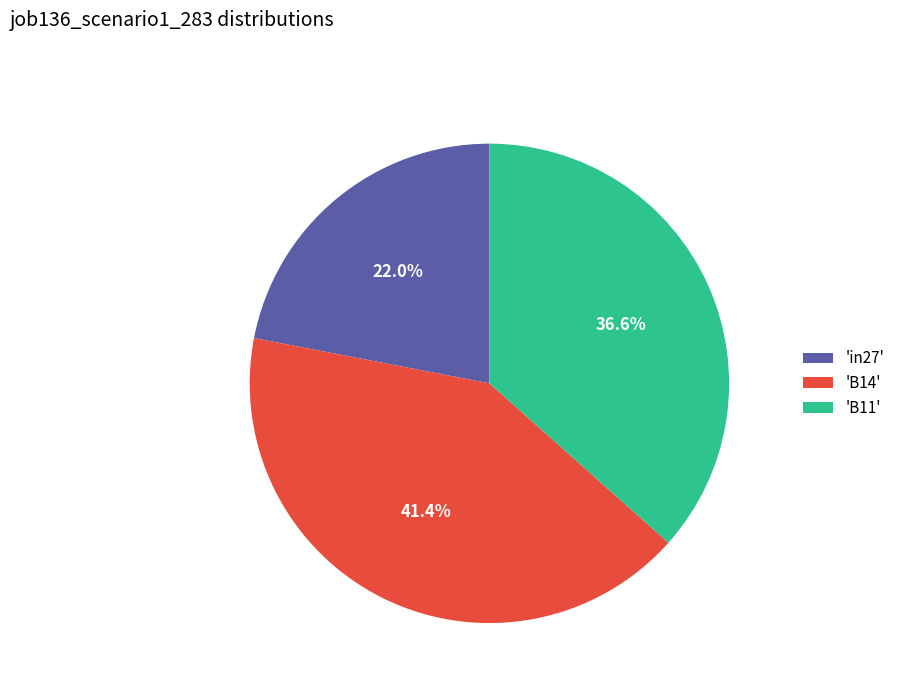

Is there any slice that represents more than half of the pie?

No